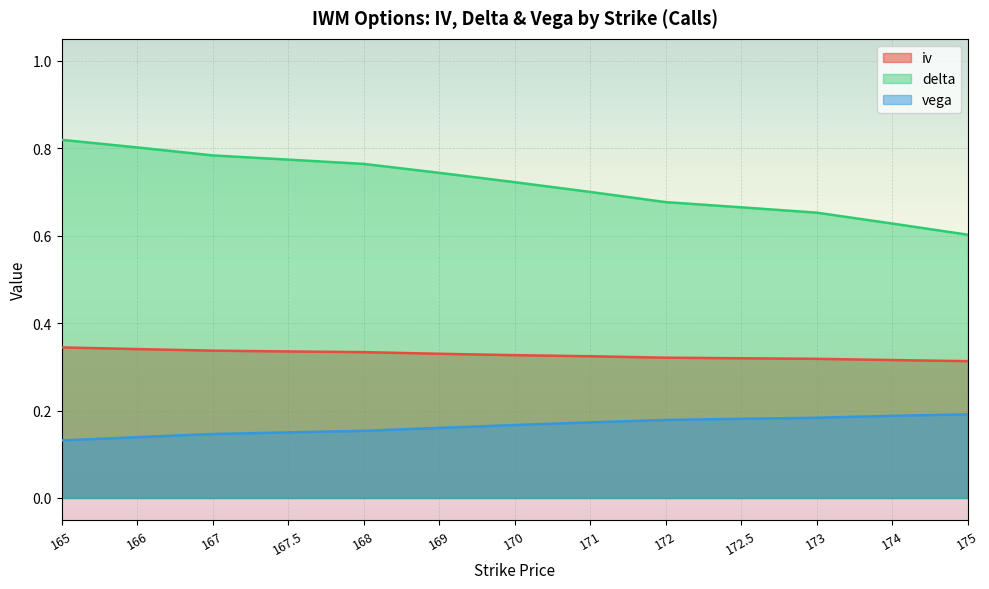

Reading left to right, list all the values displayed in this chart.

iv: 0.3	0.3	0.3	0.3	0.3	0.3	0.3	0.3	0.3	0.3	0.3	0.3	0.3
delta: 0.8	0.8	0.8	0.8	0.8	0.7	0.7	0.7	0.7	0.7	0.7	0.6	0.6
vega: 0.1	0.1	0.1	0.1	0.2	0.2	0.2	0.2	0.2	0.2	0.2	0.2	0.2